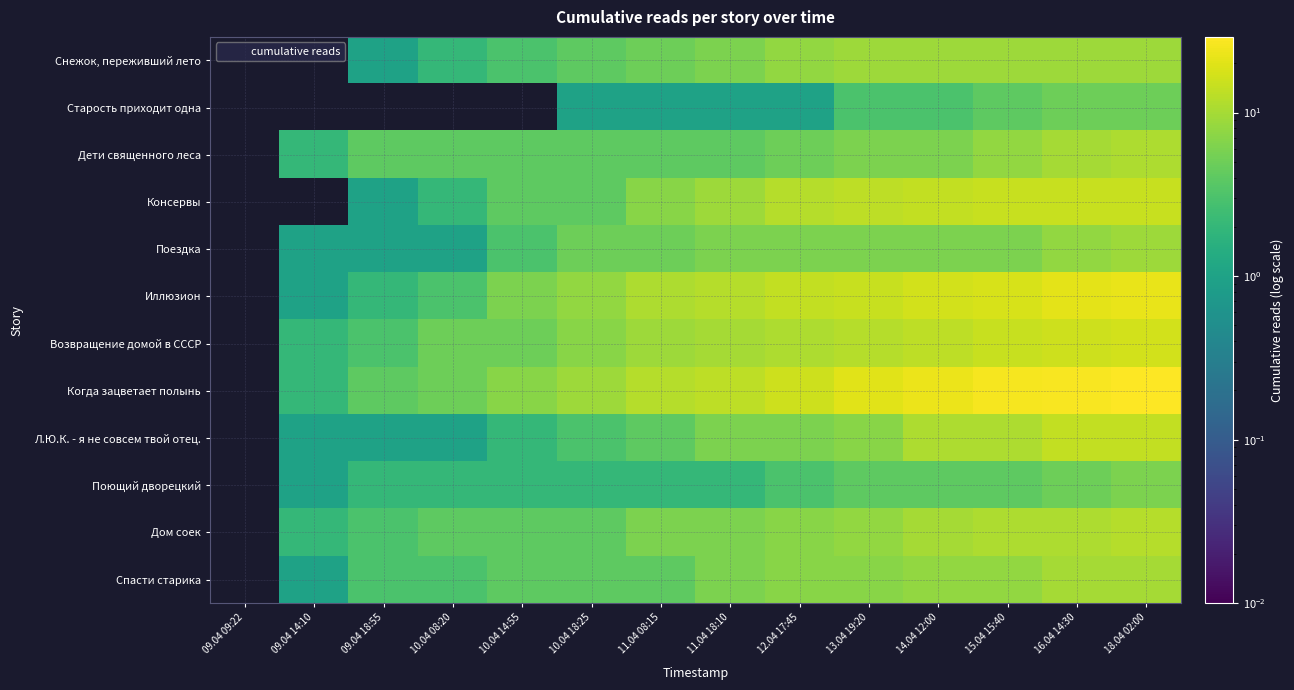

How many series are shown in this chart?

12